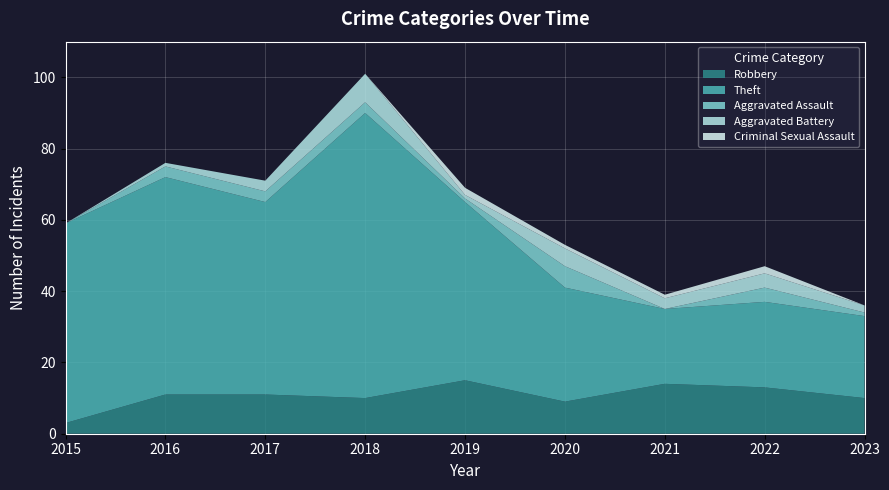

Reading right to left, list all the values displayed in this chart.

Robbery: 10	13	14	9	15	10	11	11	3
Theft: 23	24	21	32	50	80	54	61	56
Aggravated Assault: 1	4	0	6	1	3	3	3	0
Aggravated Battery: 2	4	3	5	1	8	3	1	0
Criminal Sexual Assault: 0	2	1	1	2	0	0	0	0